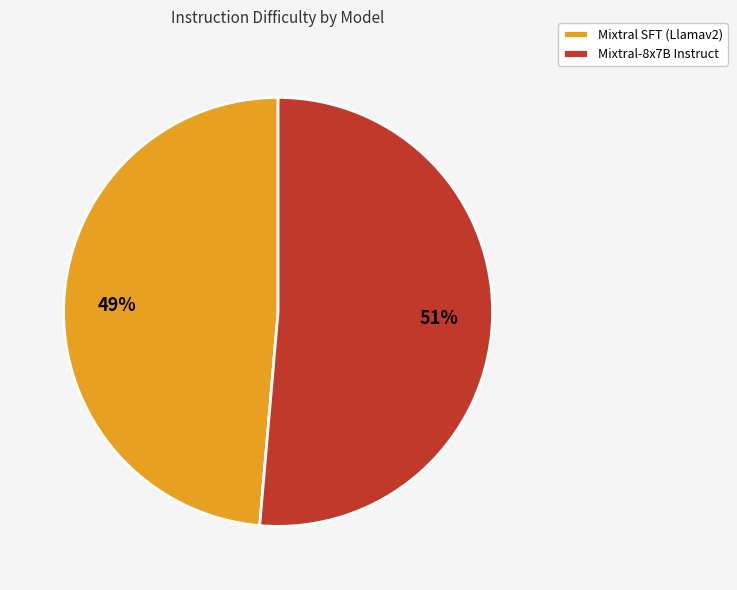

Combined, do Mixtral SFT (Llamav2) and Mixtral-8x7B Instruct account for over 50%?

Yes